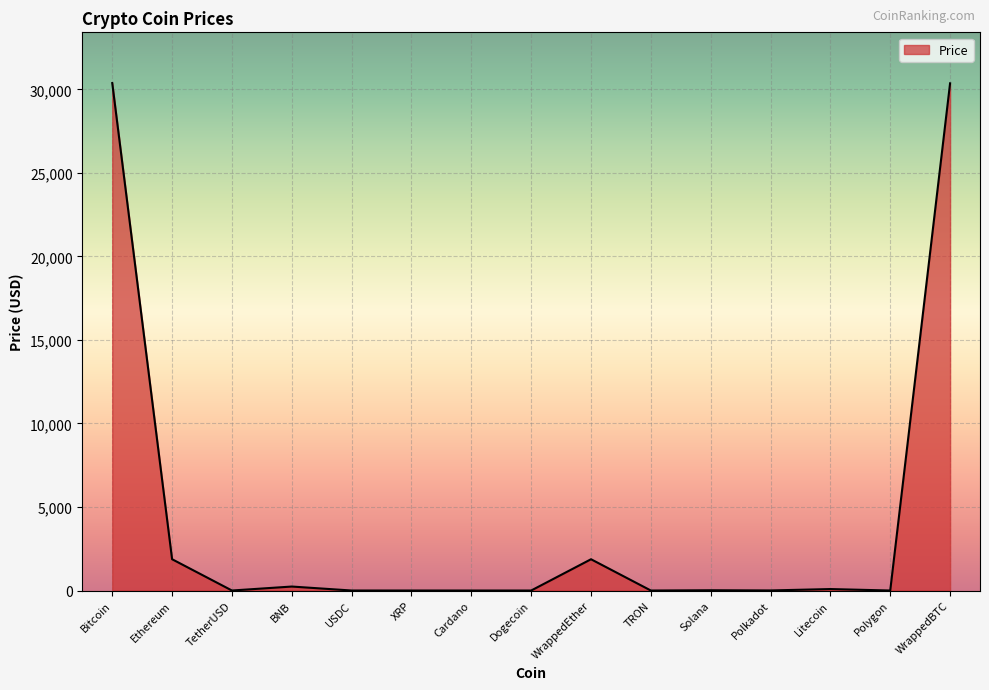

What is the greatest value displayed?

30372.7